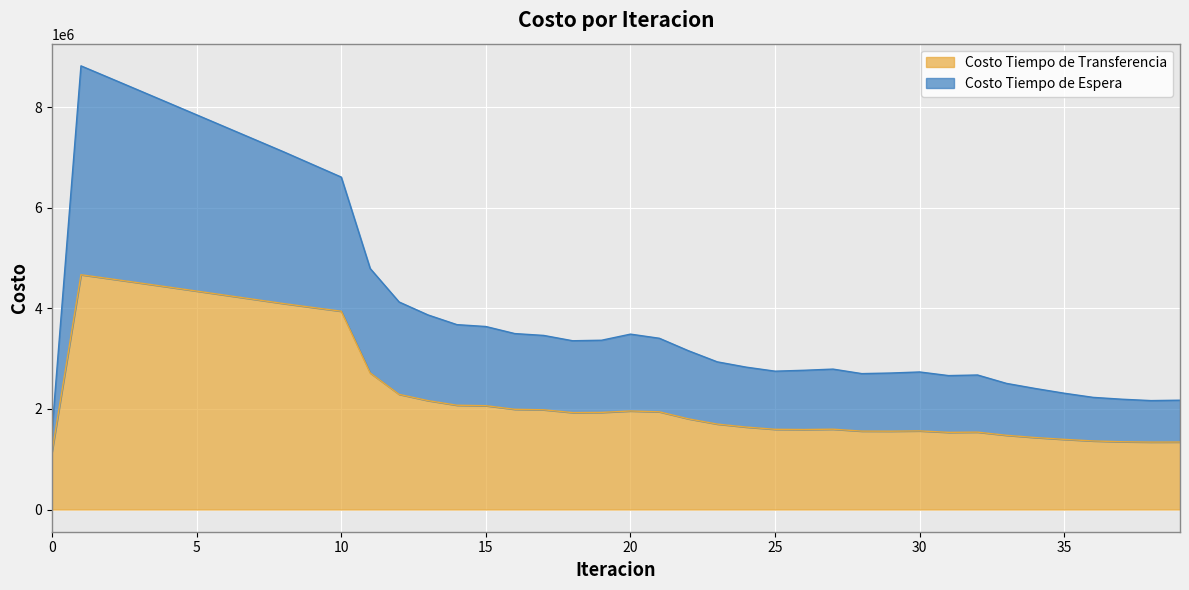

Rank the series by their maximum value, from highest to lowest.

Costo Tiempo de Espera, Costo Tiempo de Transferencia